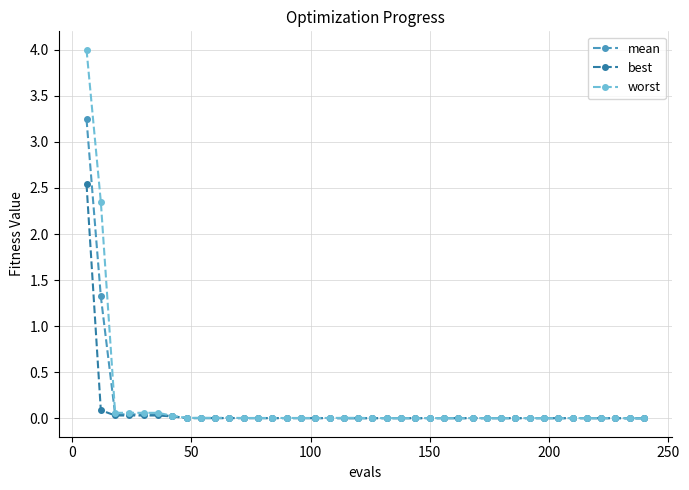

List the series in order of their peak value, highest first.

worst, mean, best